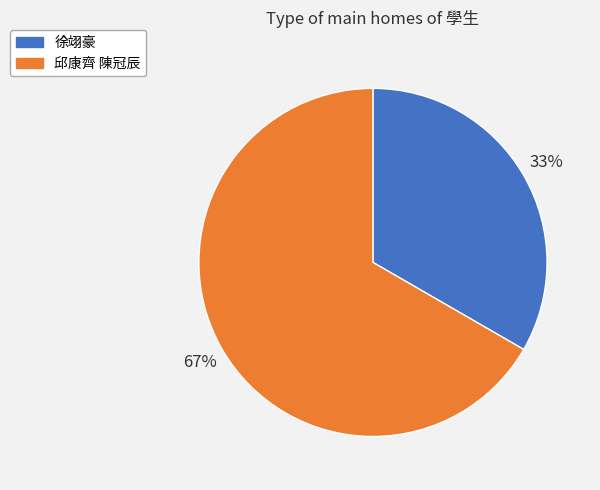

What is the ratio of the value at 徐翊豪 to the value at 邱康齊 陳冠辰?

0.5